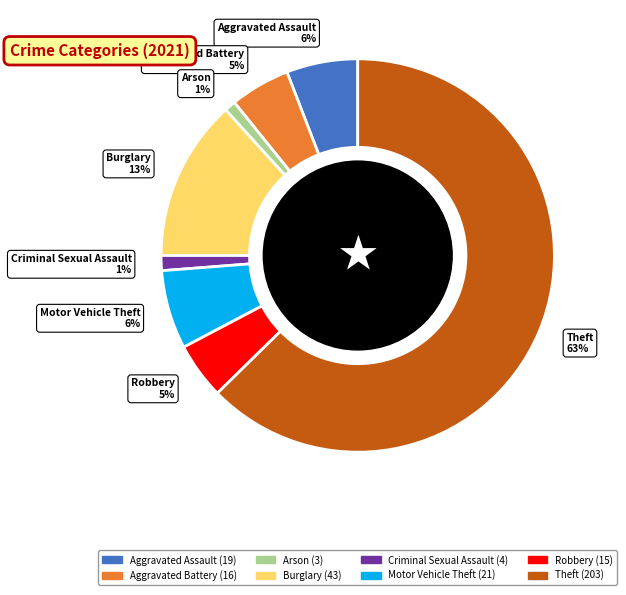

Count the number of slices in the pie.

8